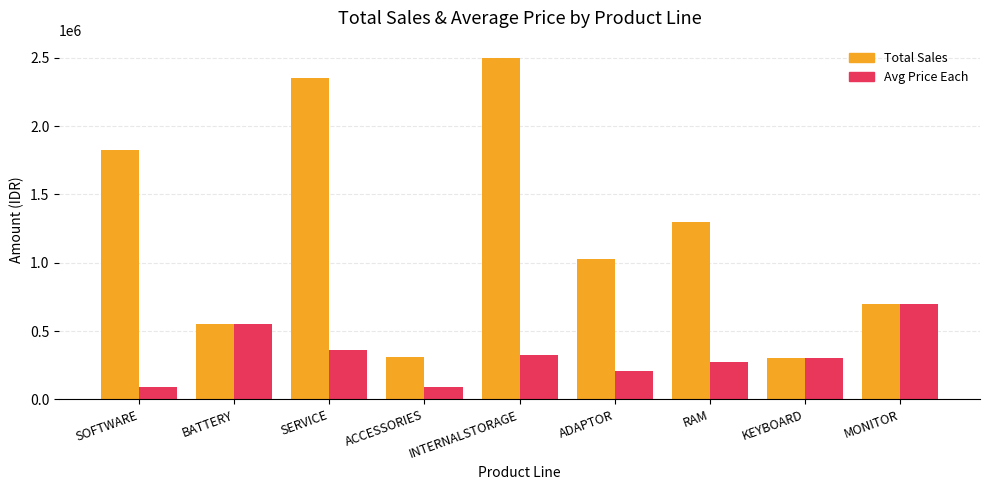

What is the value of the Total Sales bar at the 4th from the left?

310000